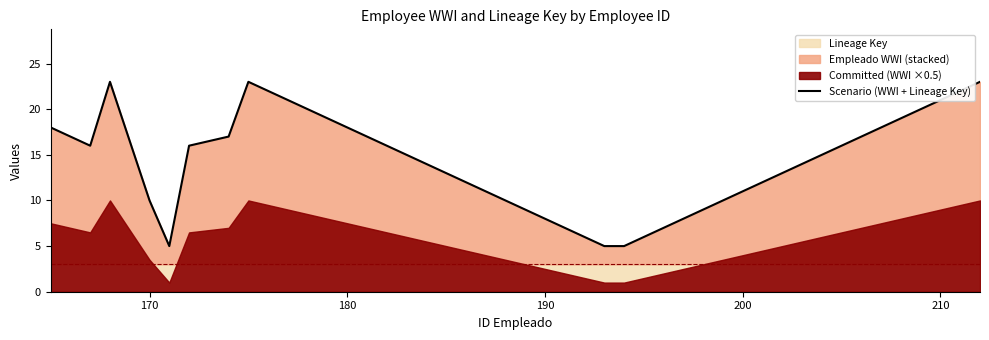

True or false: Scenario (WWI + Lineage Key) has a value of 10 at 170.

True